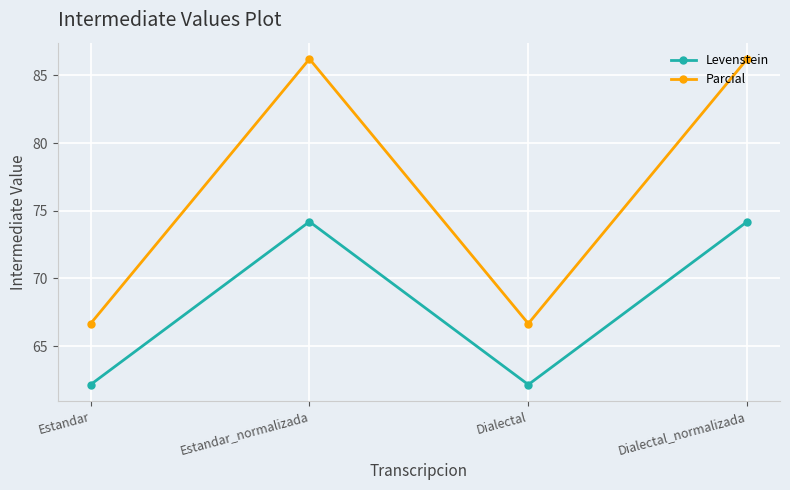

How many lines are shown in the chart?

2